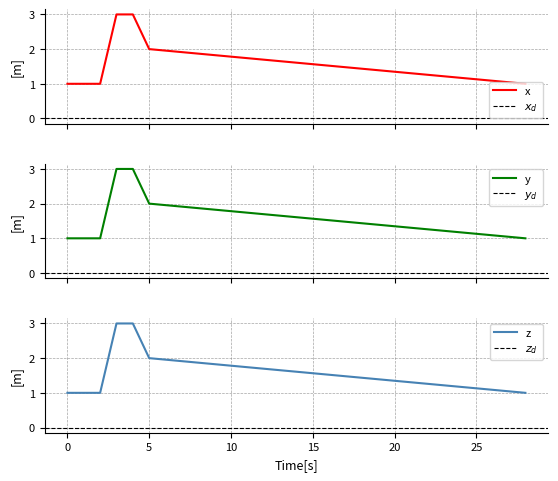

The value of z at 0 is 1. True or false?

True